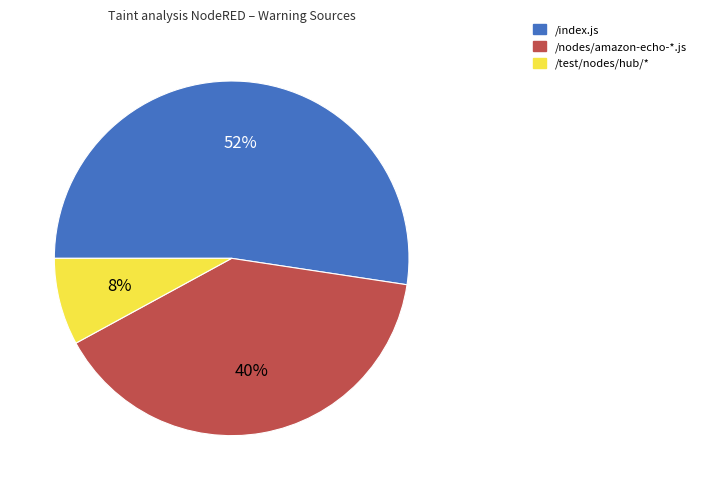

To the nearest percent, what portion does /nodes/amazon-echo-*.js represent?

40%